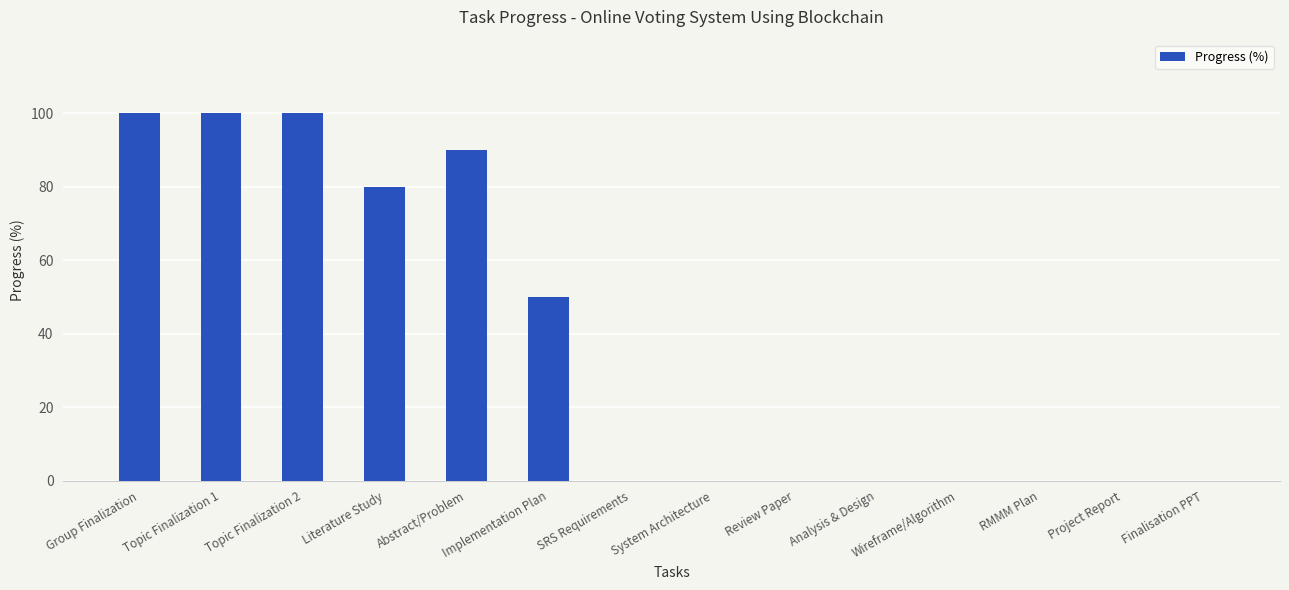

Reading left to right, extract all data points from this chart.

Group Finalization=100	Topic Finalization 1=100	Topic Finalization 2=100	Literature Study=80	Abstract/Problem=90	Implementation Plan=50	SRS Requirements=0	System Architecture=0	Review Paper=0	Analysis & Design=0	Wireframe/Algorithm=0	RMMM Plan=0	Project Report=0	Finalisation PPT=0